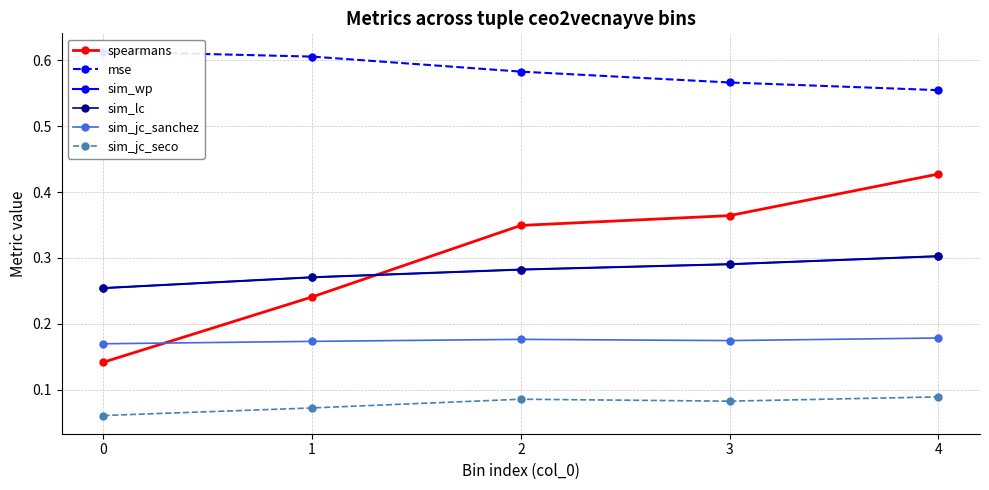

What is the sum of the sim_wp values at 0 and 4?

0.6